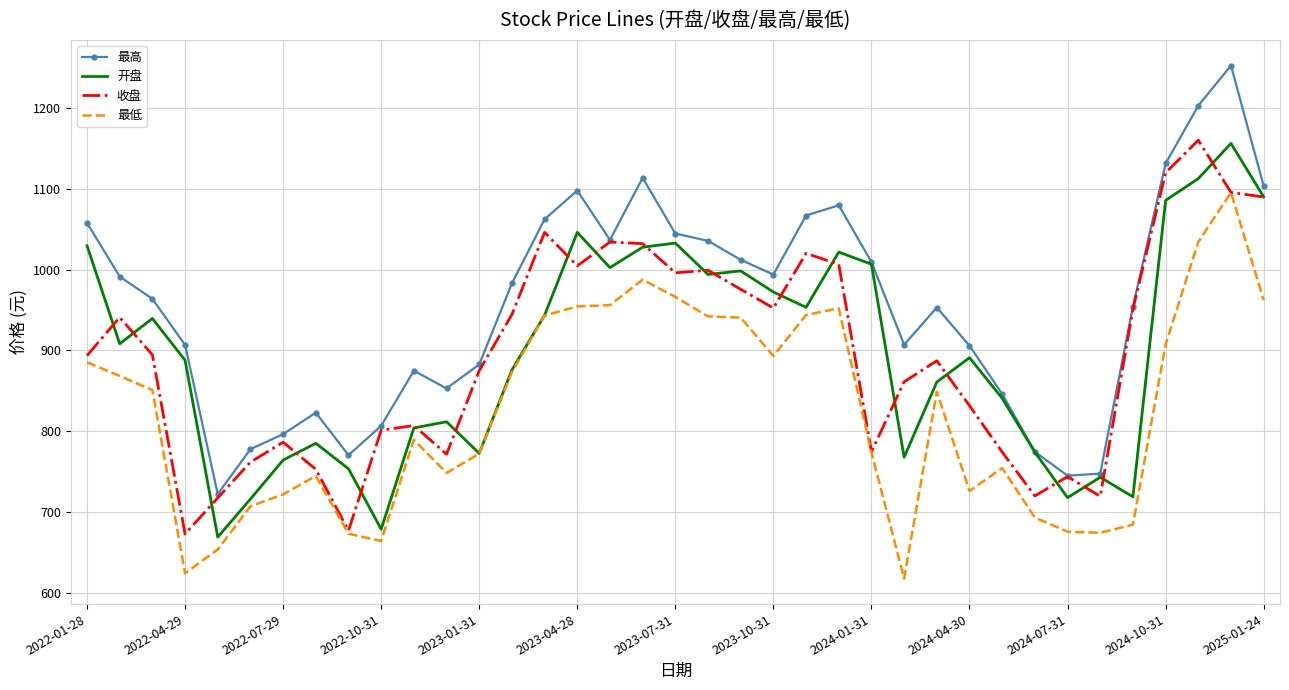

True or false: 最低 and 最高 cross at least once.

False